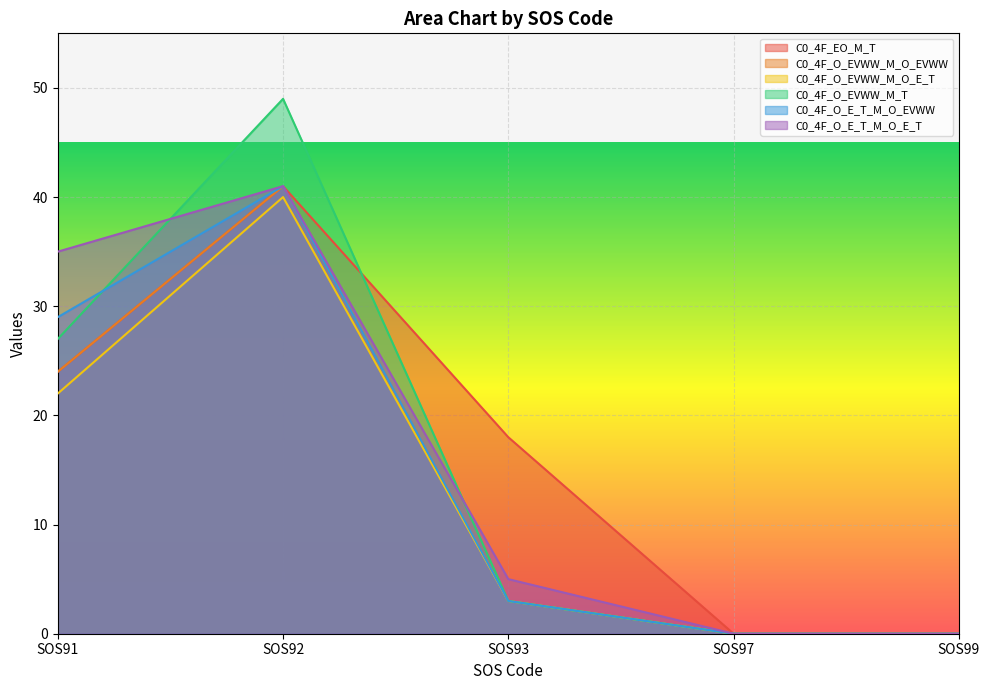

What is the difference between the maximum and minimum values in the C0_4F_O_EVWW_M_T series?

49